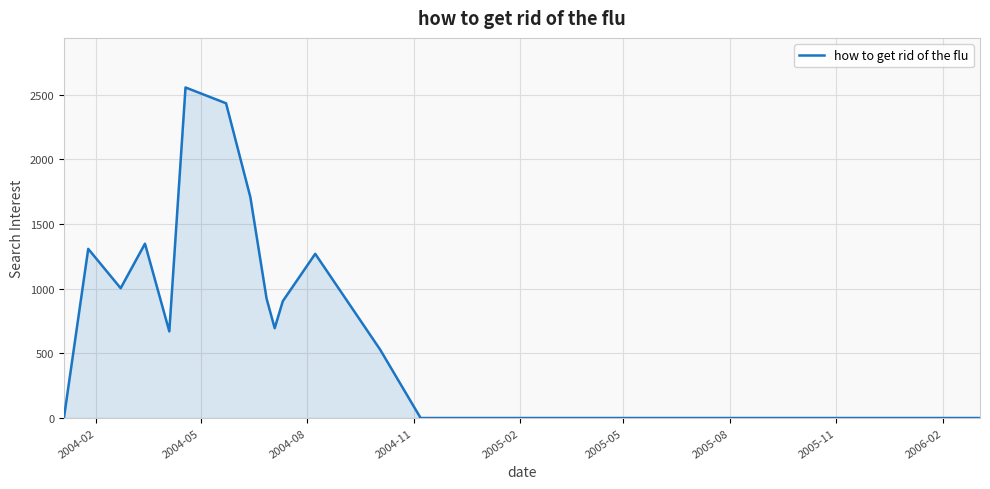

What is the difference between the maximum and minimum values?

2555.1